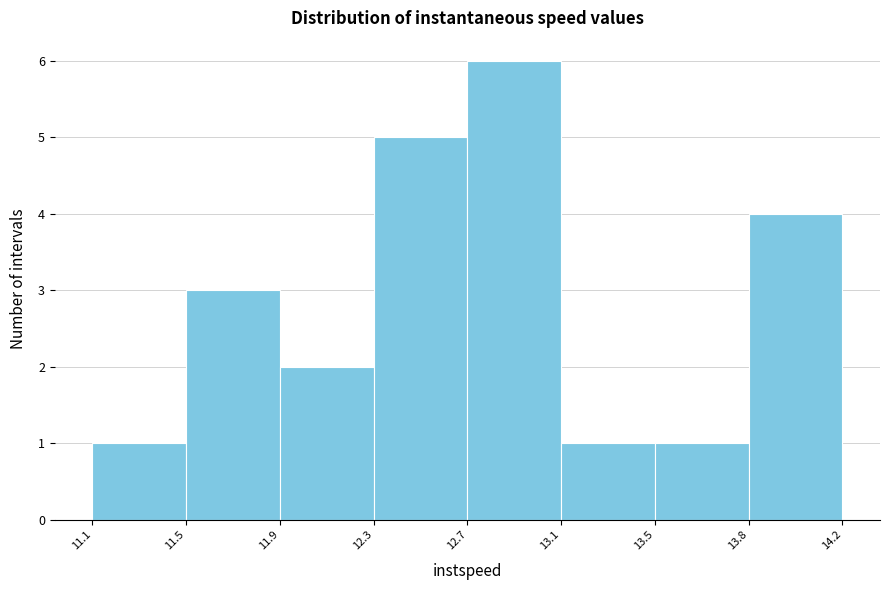

Reading left to right, extract all data points from this chart.

11.1=1	11.5=3	11.9=2	12.3=5	12.7=6	13.1=1	13.5=1	13.8=4